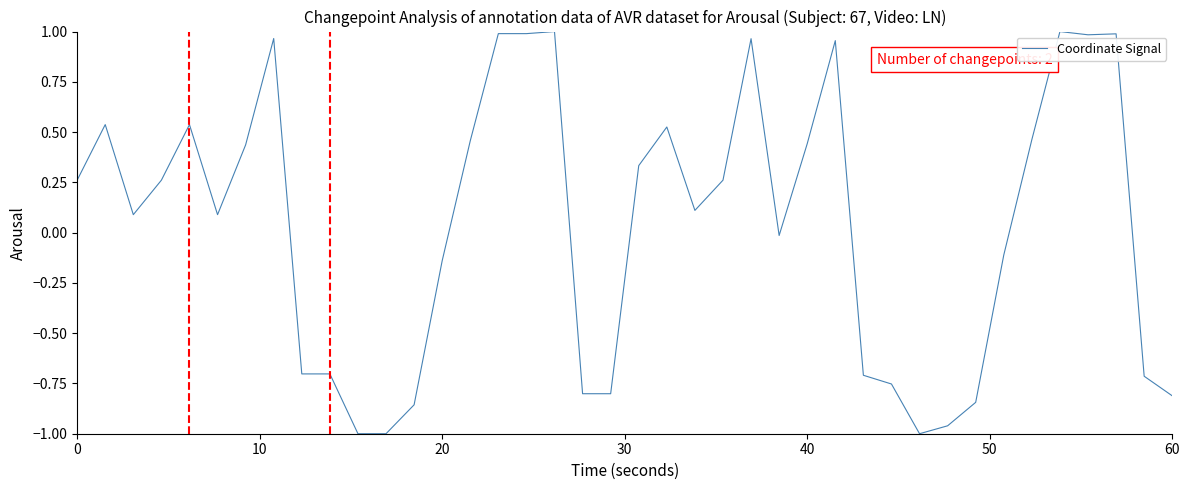

What is the difference between the maximum and minimum values?

2.0